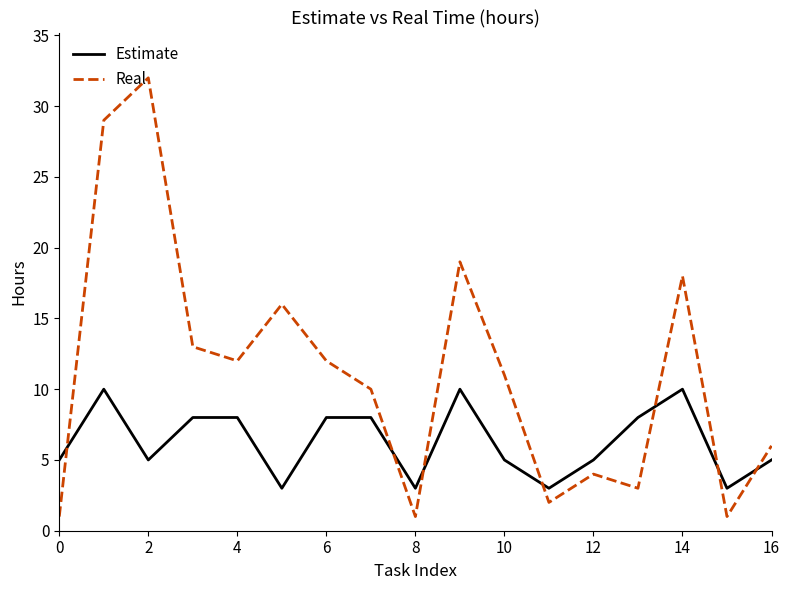

What is the maximum value for Estimate?

10